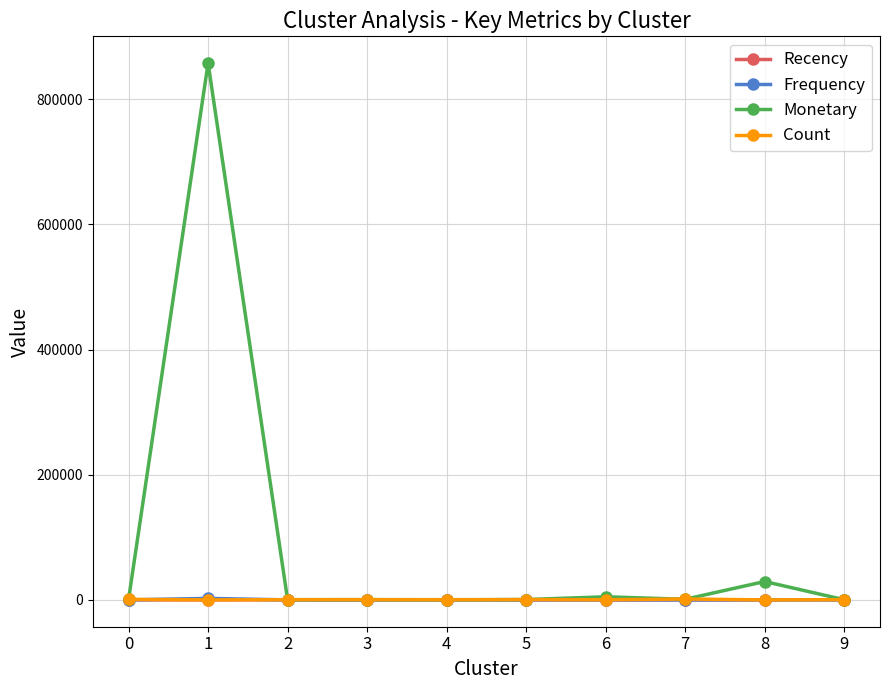

Which series has the largest total across all categories?

Monetary